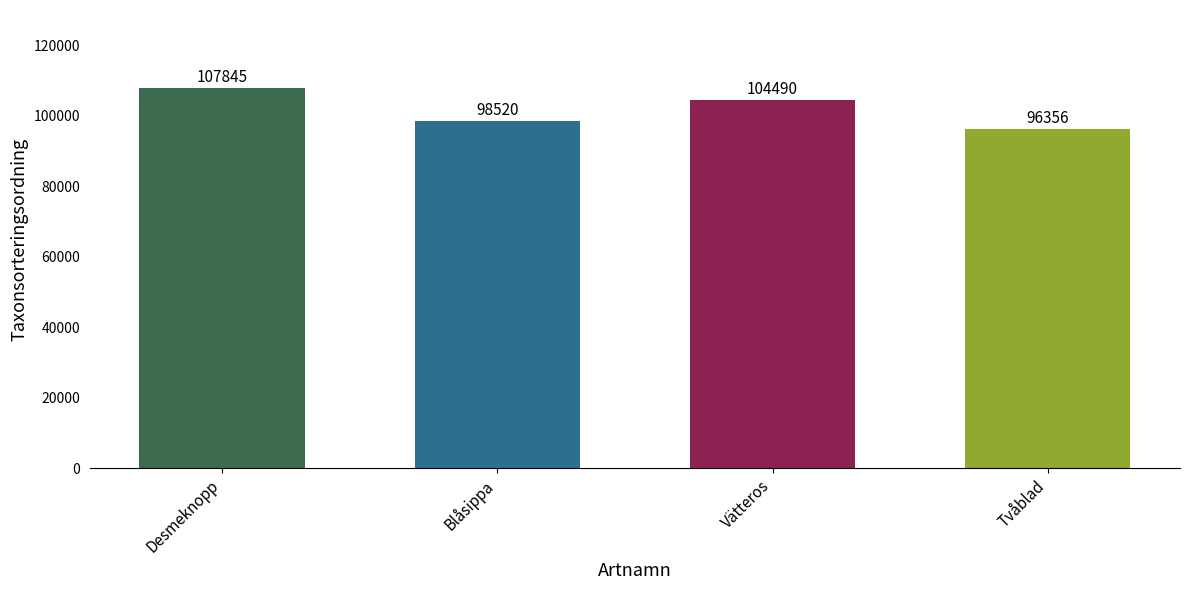

What is the minimum value shown in the chart?

96356